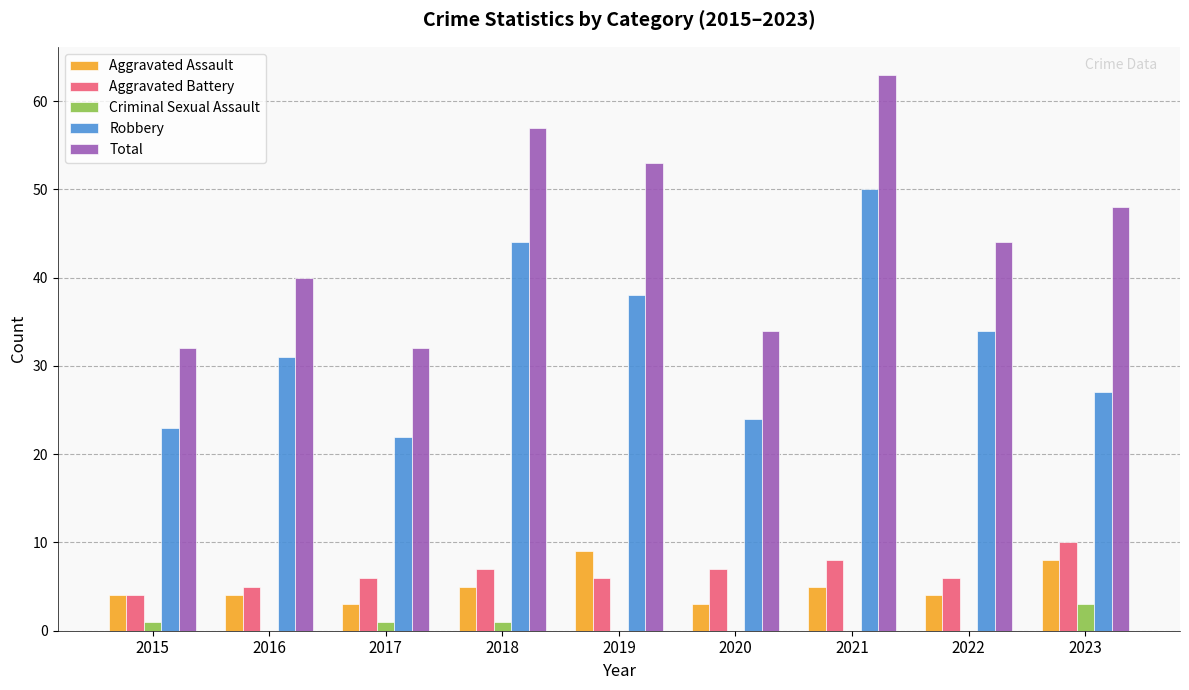

Which series changed the most between 2017 and 2019?

Total